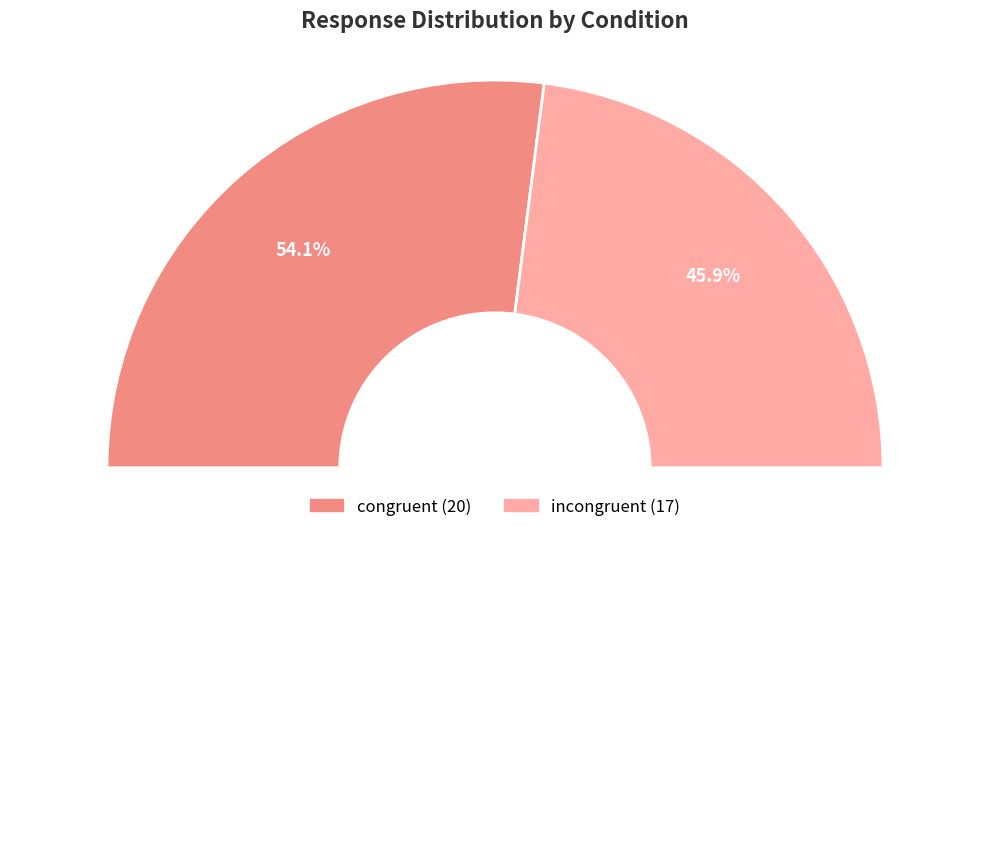

Is there any slice that represents more than half of the pie?

No